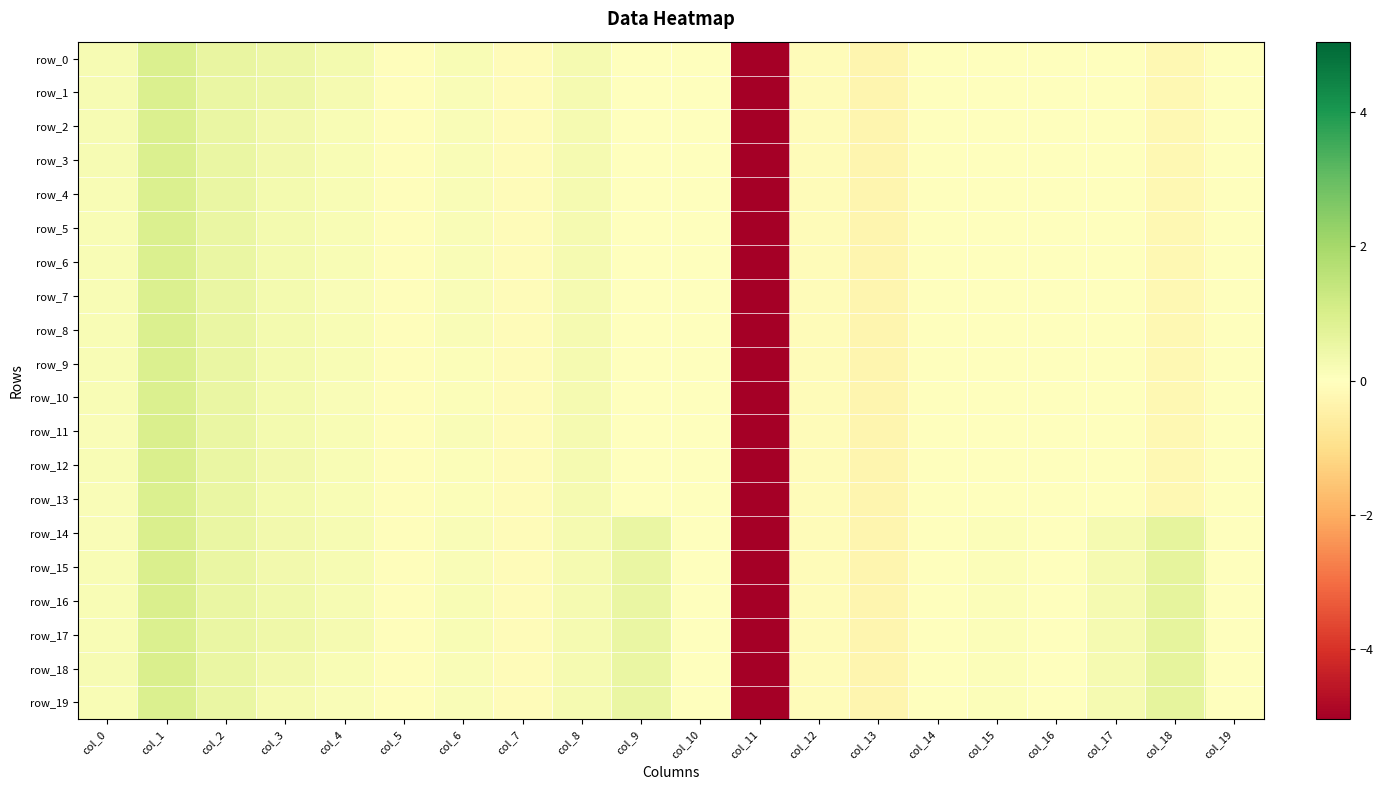

Which series has the largest total across all categories?

row_17